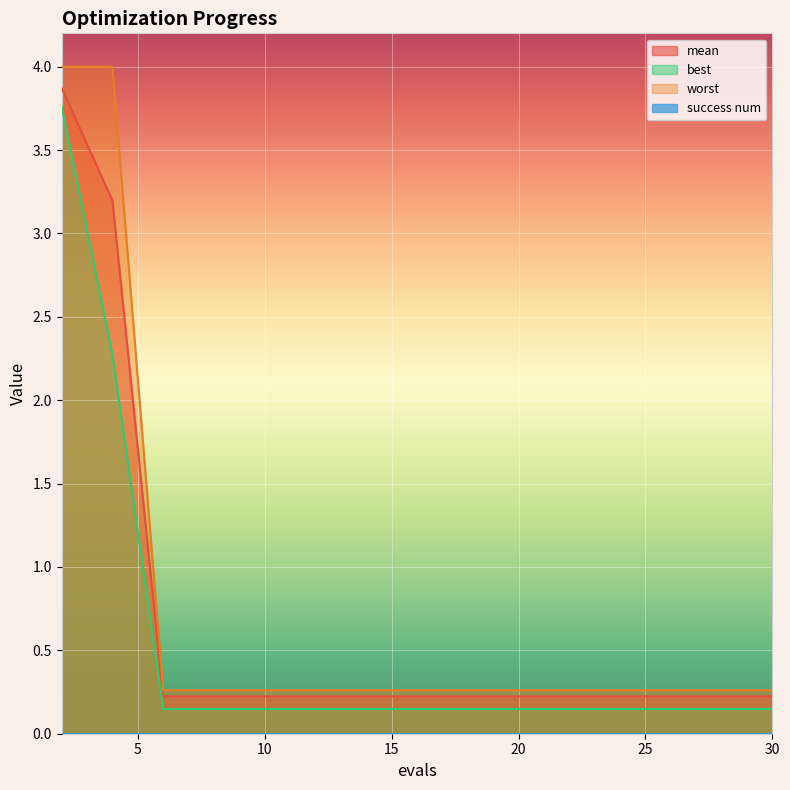

The worst series shows 0.3 at 8. True or false?

True